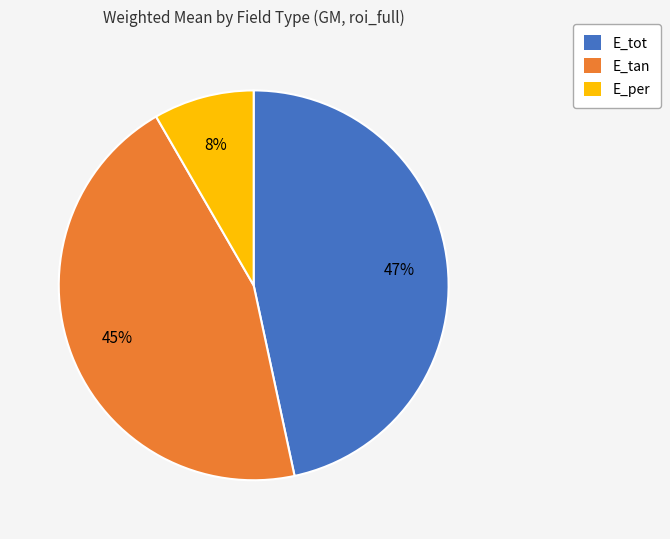

True or false: E_per accounts for 1% of the total.

False